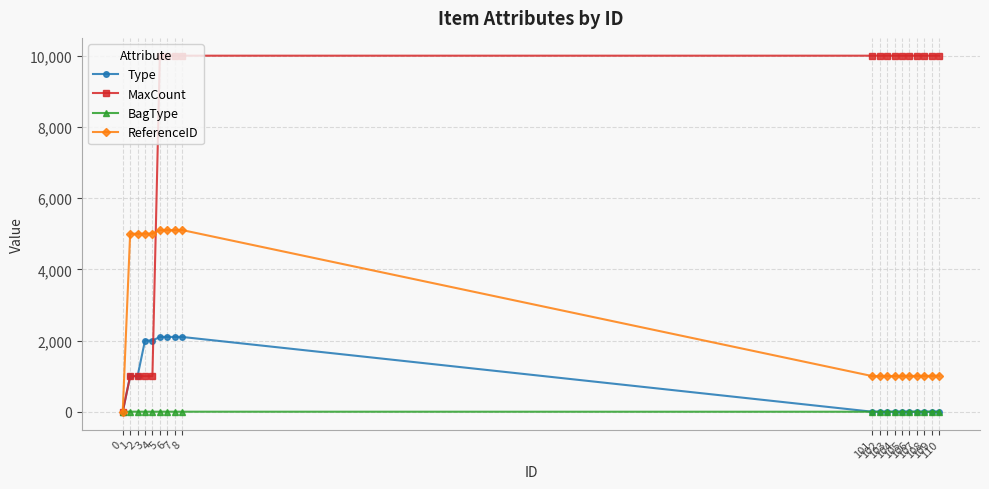

Which series has the widest spread of values?

MaxCount